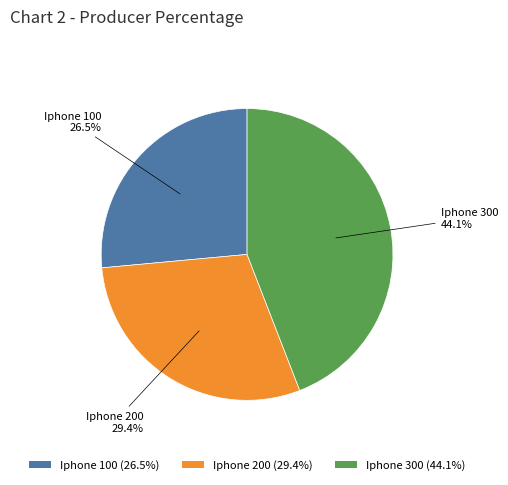

True or false: Iphone 200 accounts for 29% of the total.

True